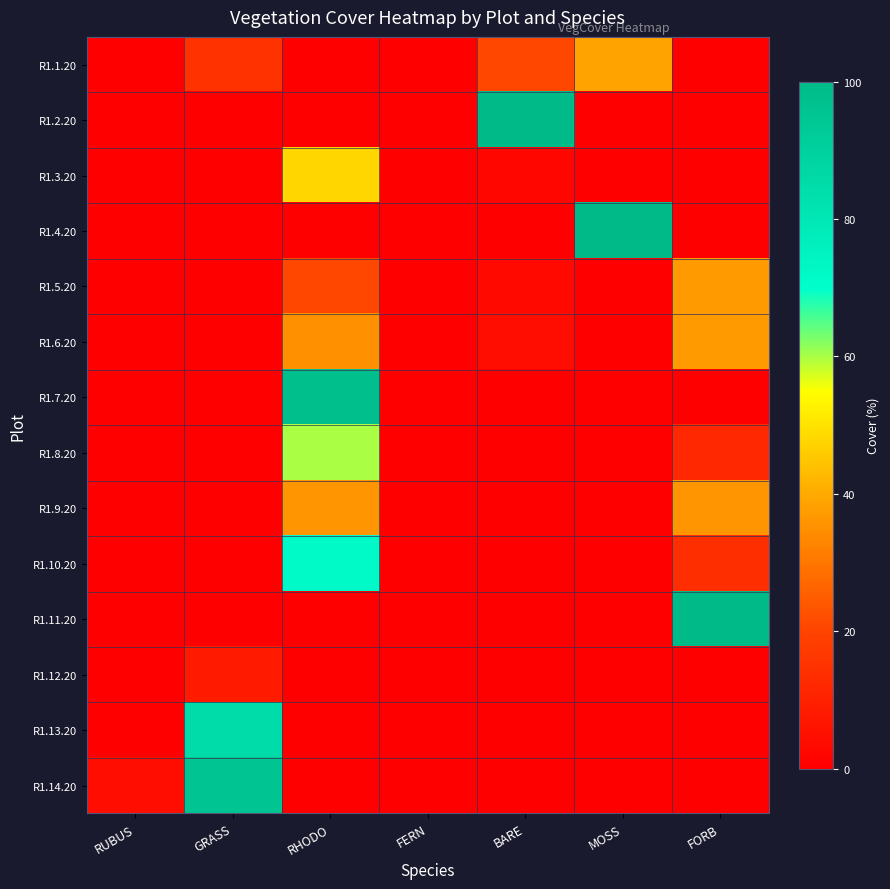

What is the greatest value displayed?

100